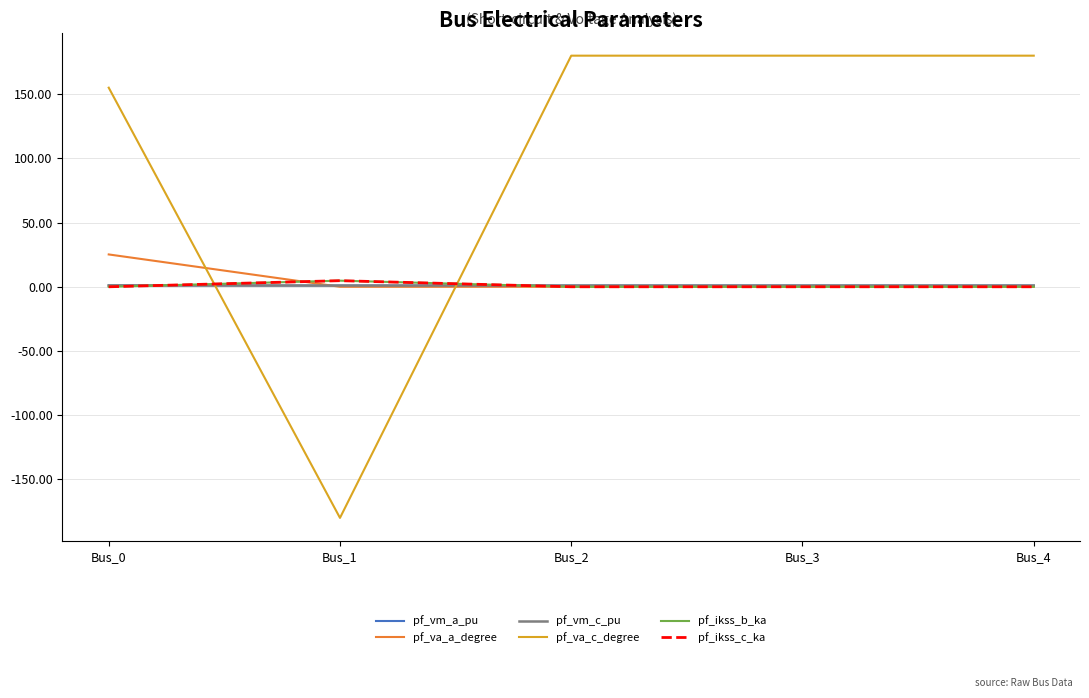

At which category is the sum across all series the highest?

Bus_0